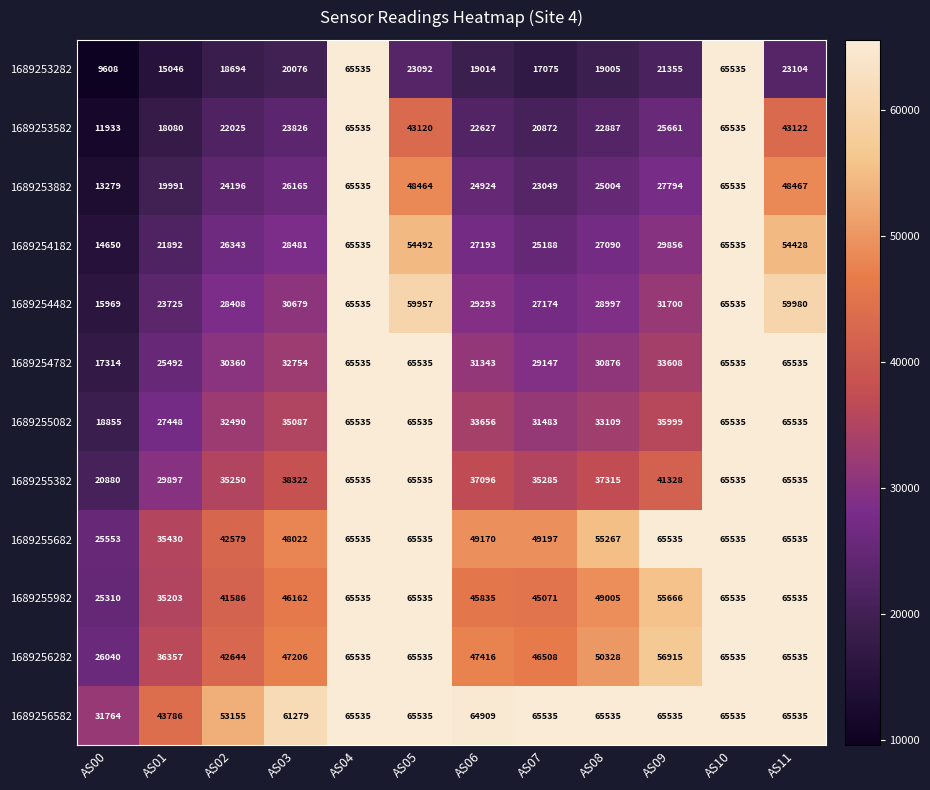

Which series has the largest range (max minus min)?

1689253282